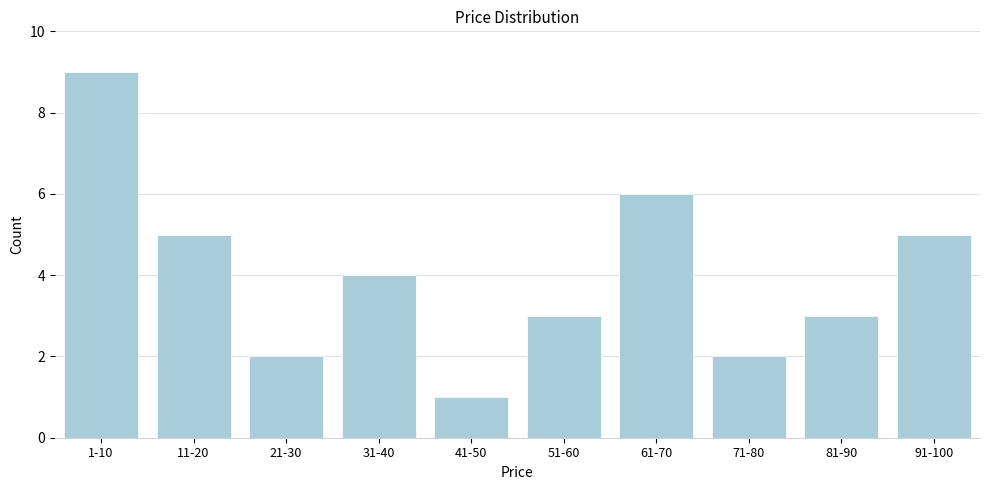

Reading left to right, what are all the values shown in this chart?

9	5	2	4	1	3	6	2	3	5